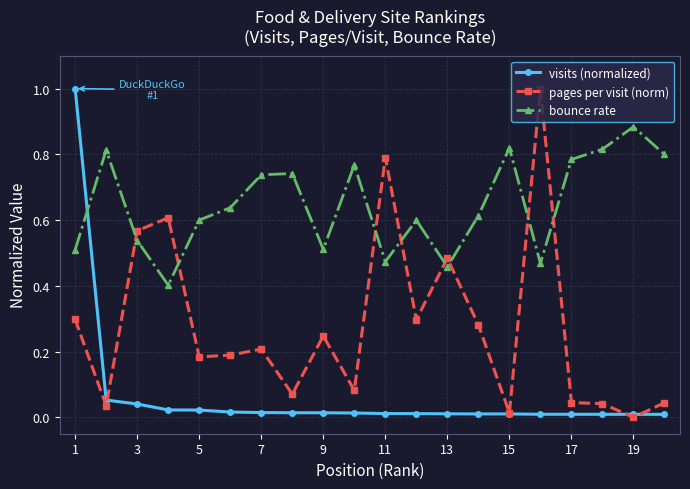

How many times do visits (normalized) and bounce rate cross each other?

1